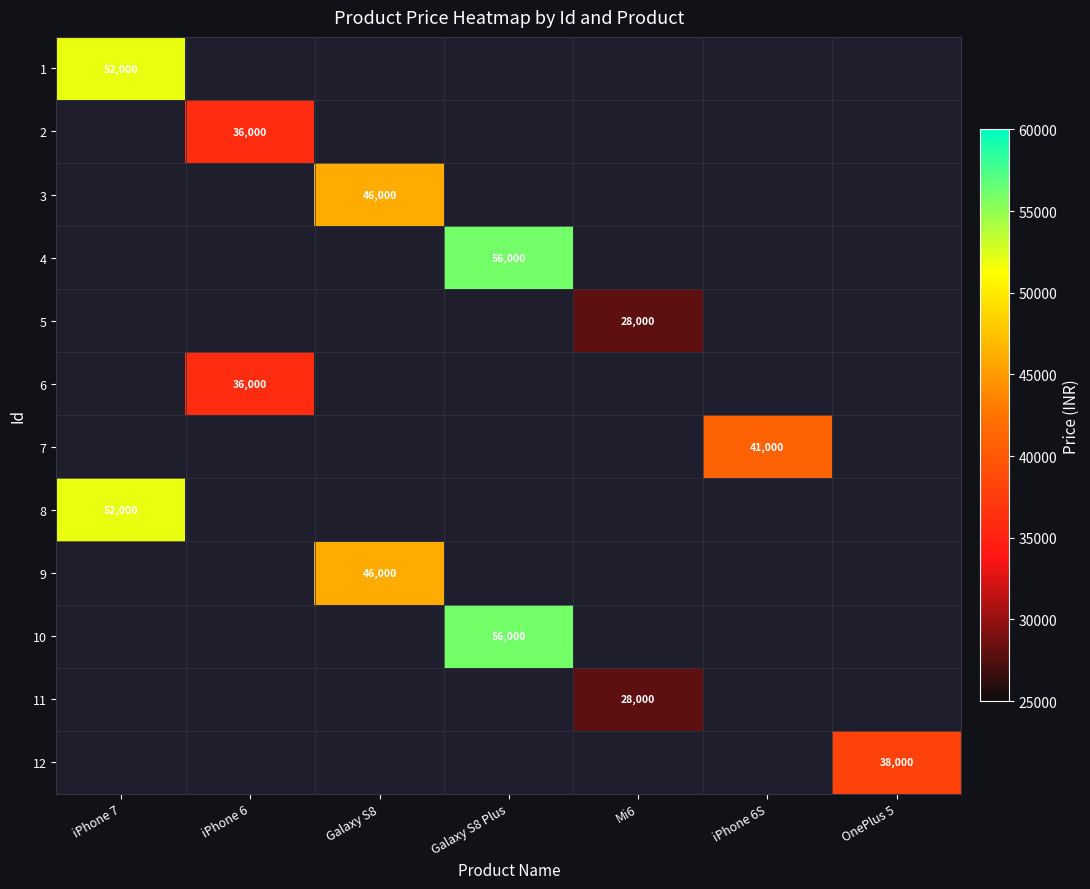

True or false: 11 has a value of 28000 at Mi6.

True